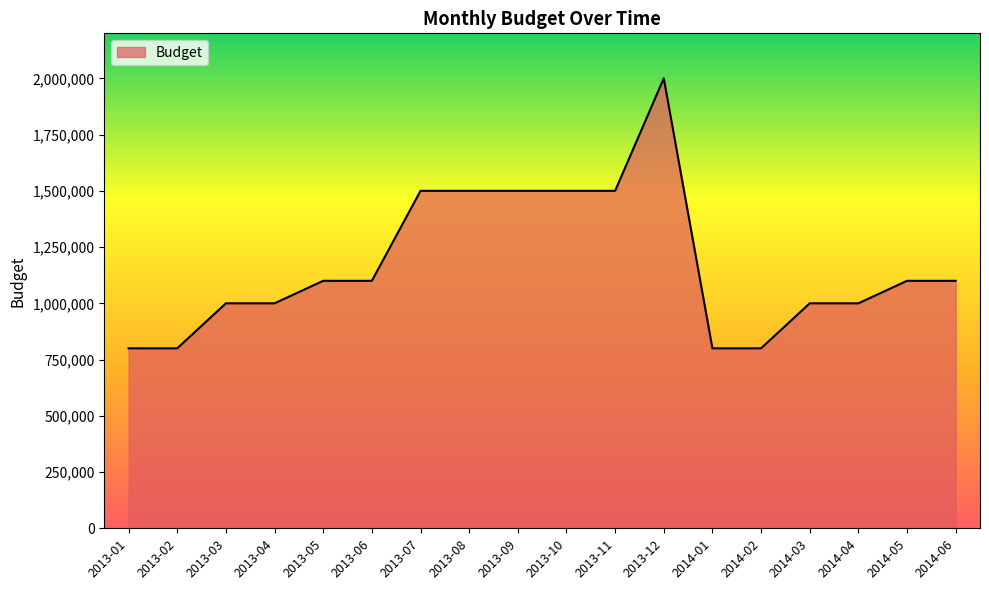

What is the sum of all values?

21100000